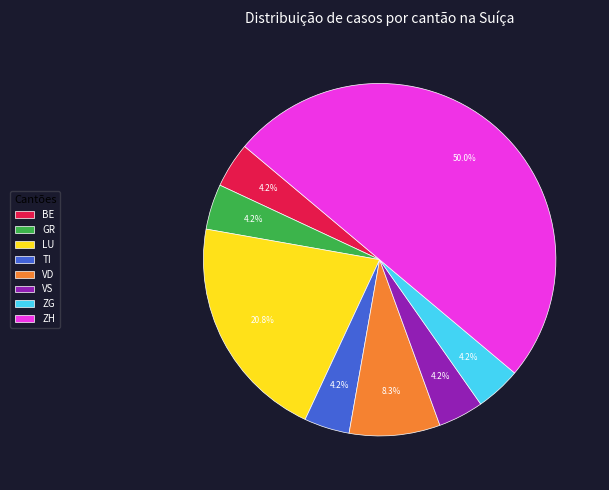

What is the ratio of the value at ZG to the value at VD?

0.5